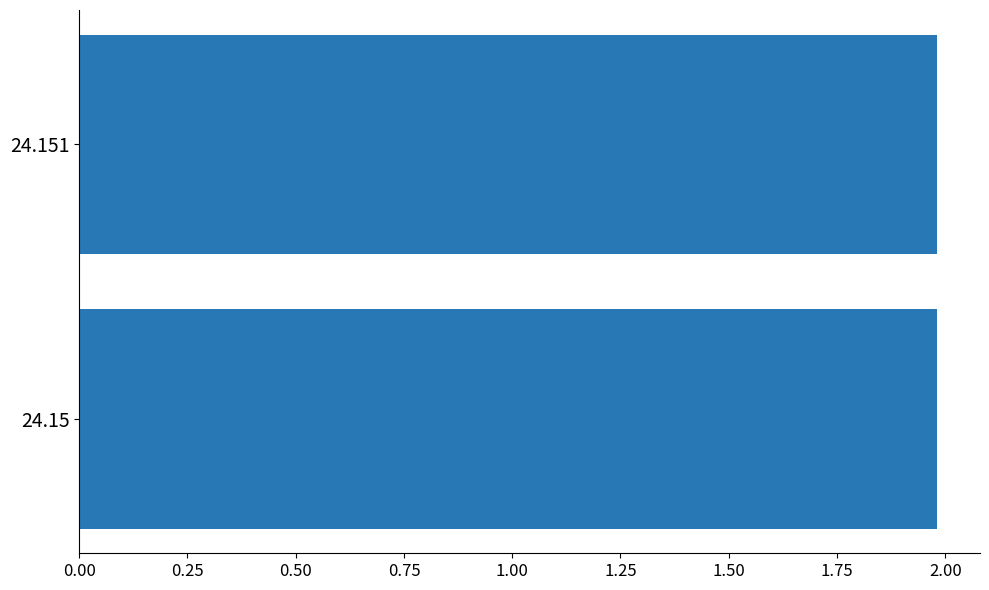

What is the average value?

2.0